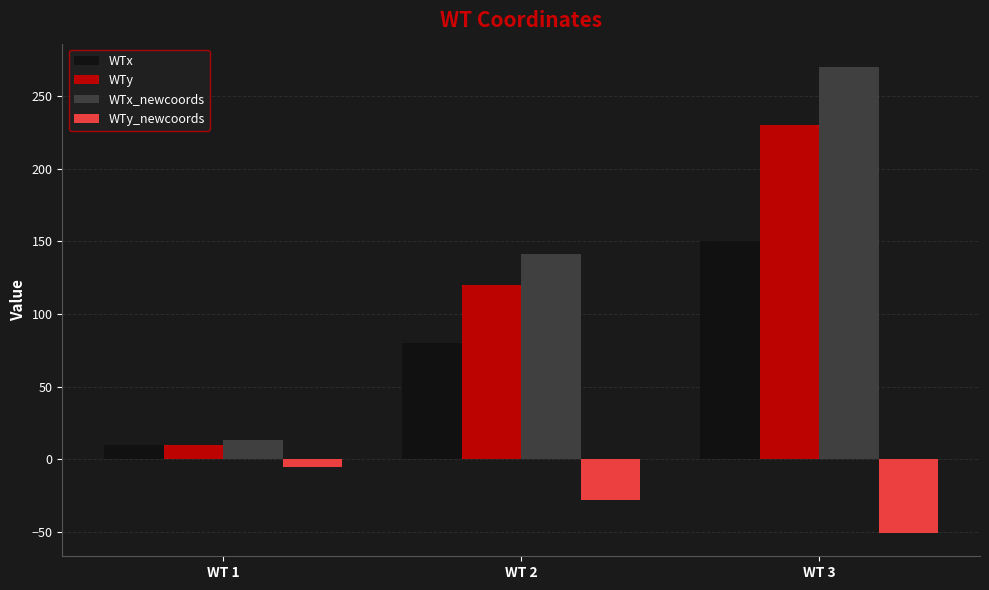

How many bars are there in total?

12